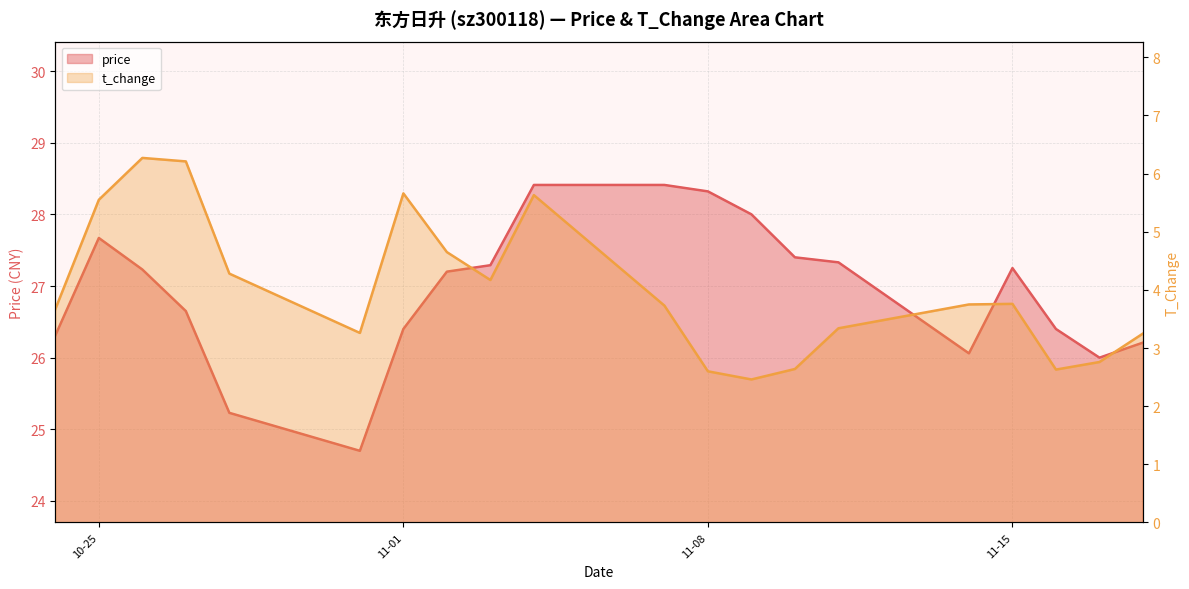

What is the label of the 11th point from the right?

2022-11-04